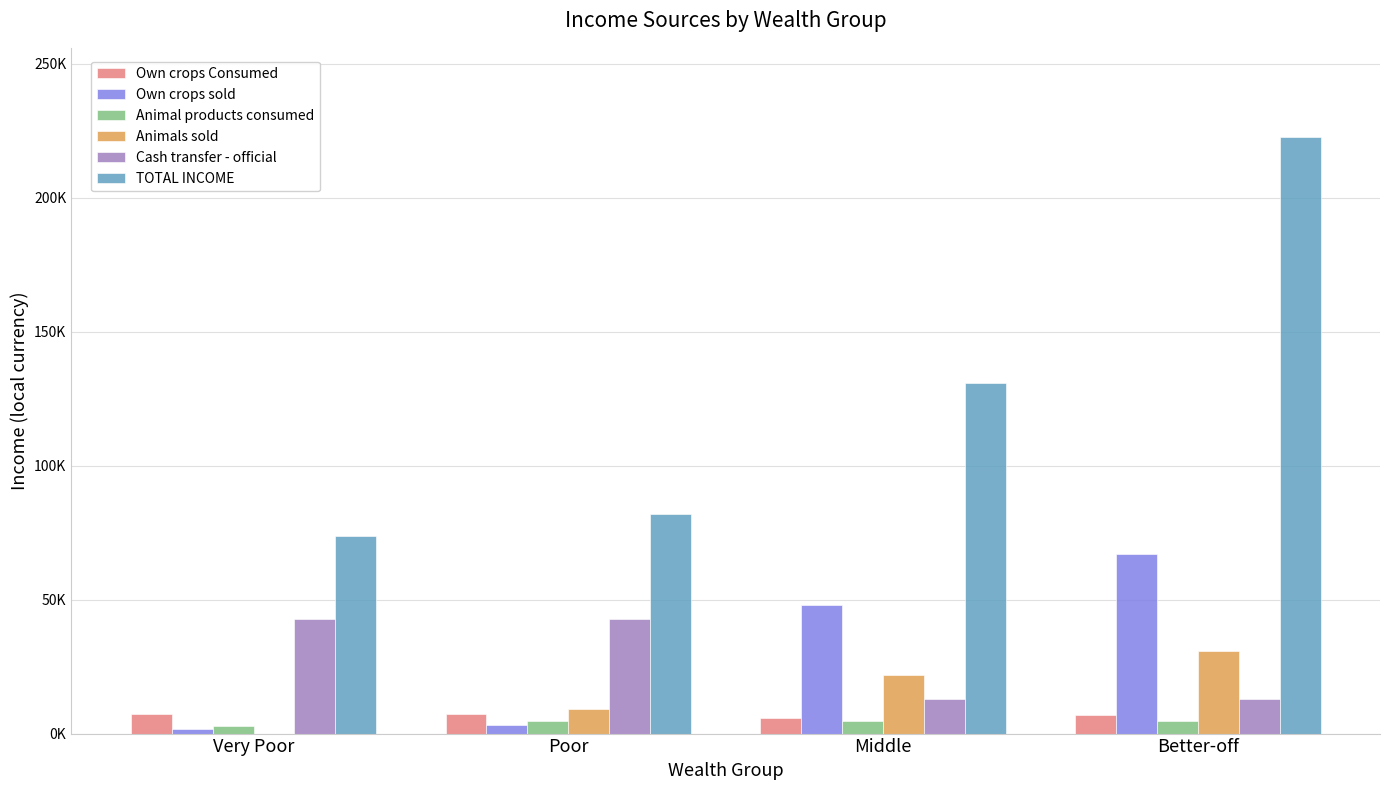

Are the bars grouped side by side (vs. stacked)?

Yes